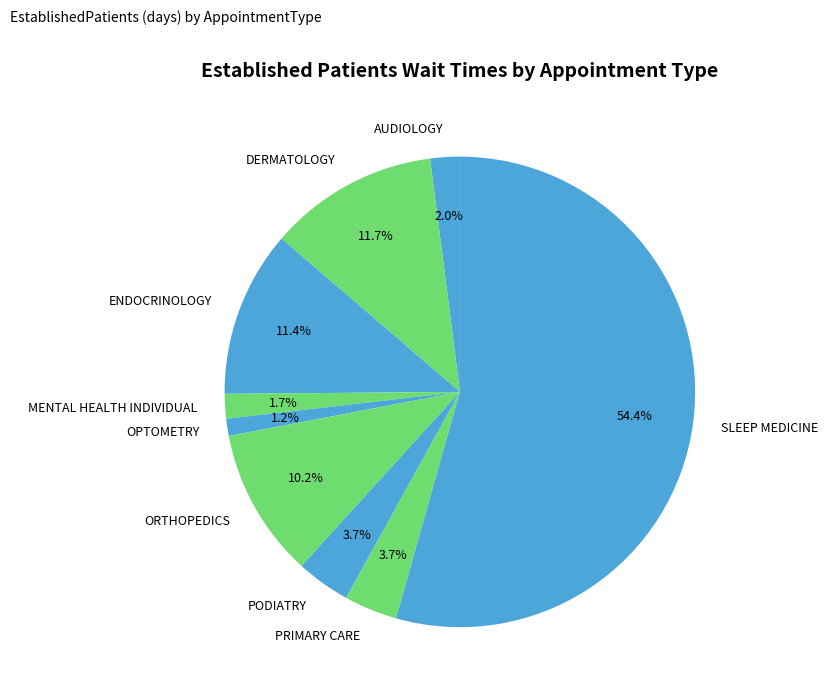

True or false: OPTOMETRY accounts for 1% of the total.

True